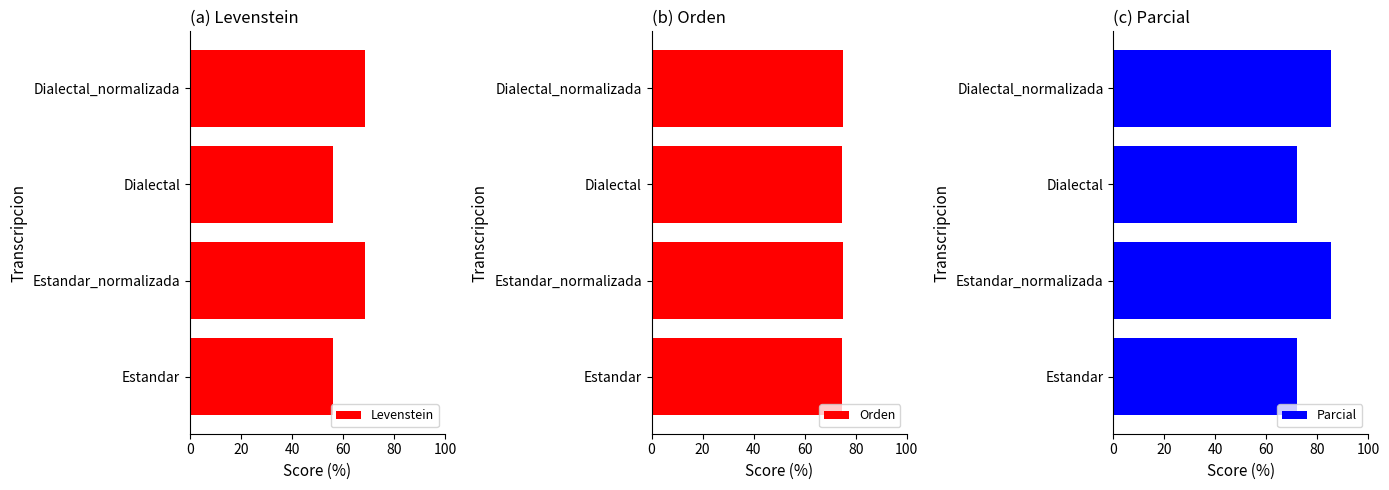

Rank the series by their maximum value, from lowest to highest.

Levenstein, Orden, Parcial